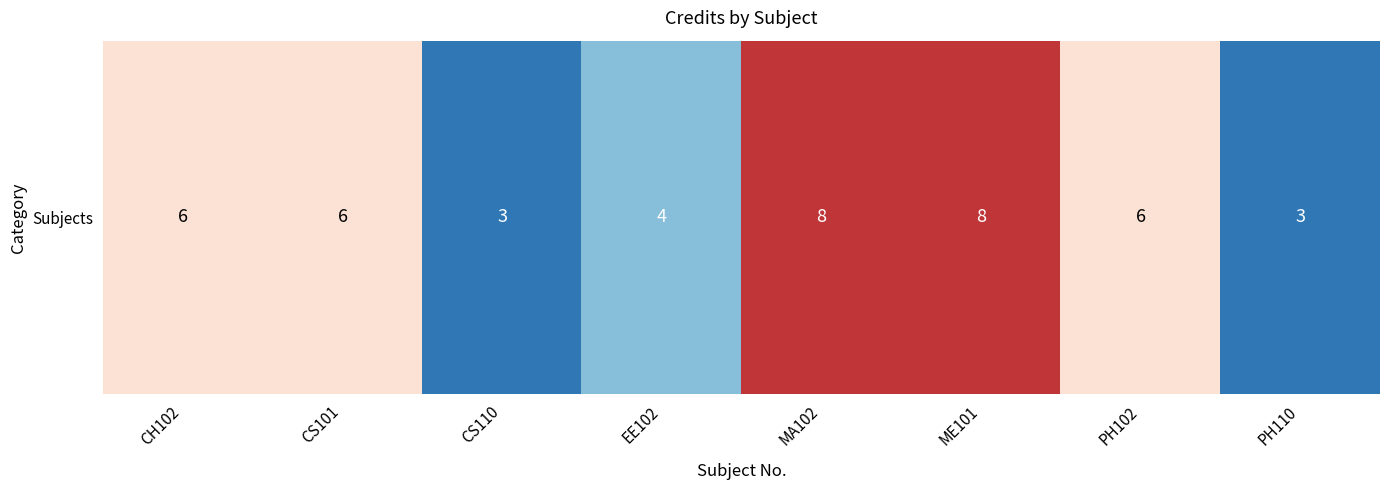

At which category does the chart reach its peak across all series?

MA102